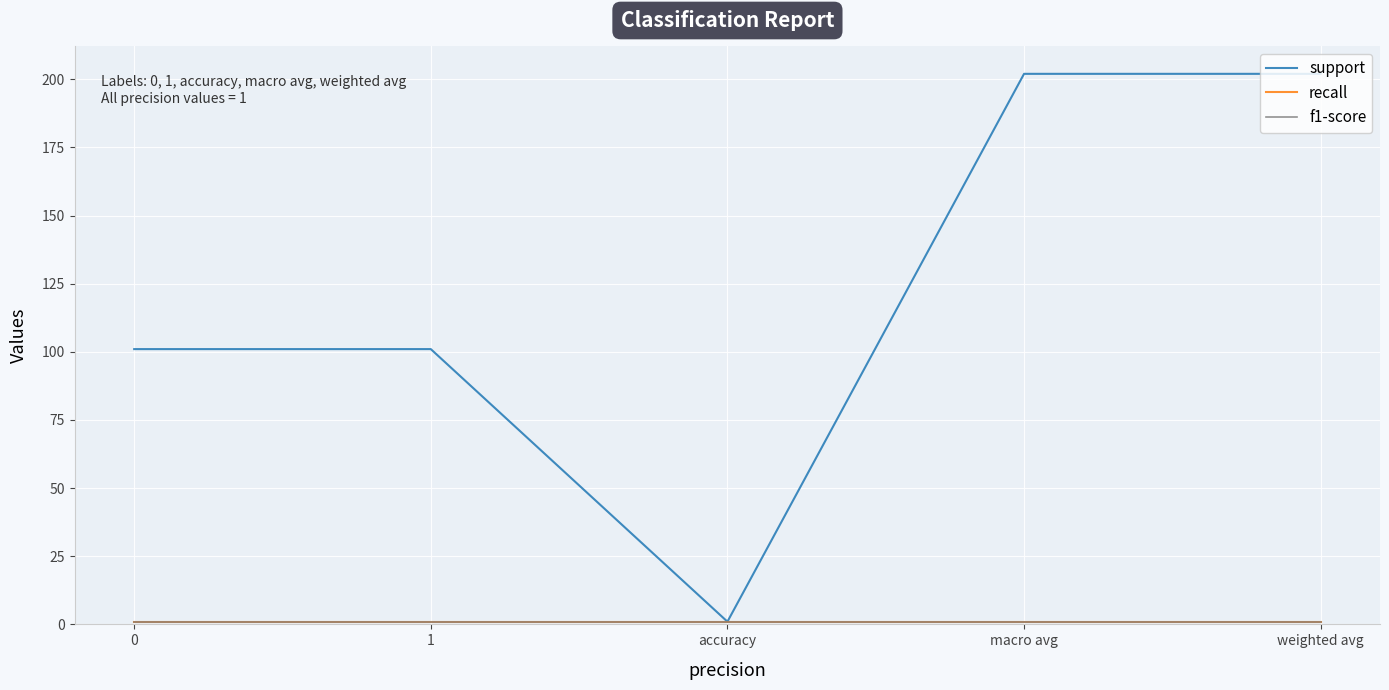

Does the chart have visible grid lines?

Yes